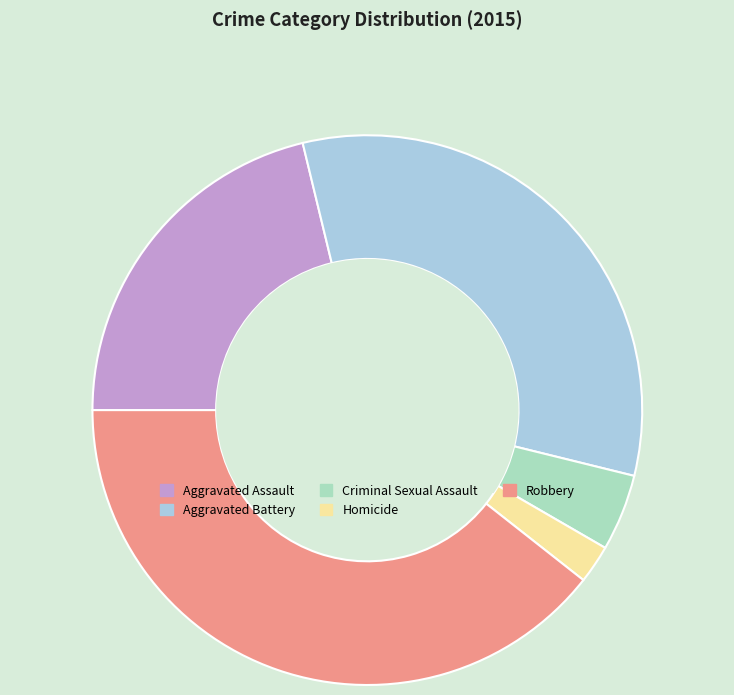

True or false: Criminal Sexual Assault accounts for 5% of the total.

True